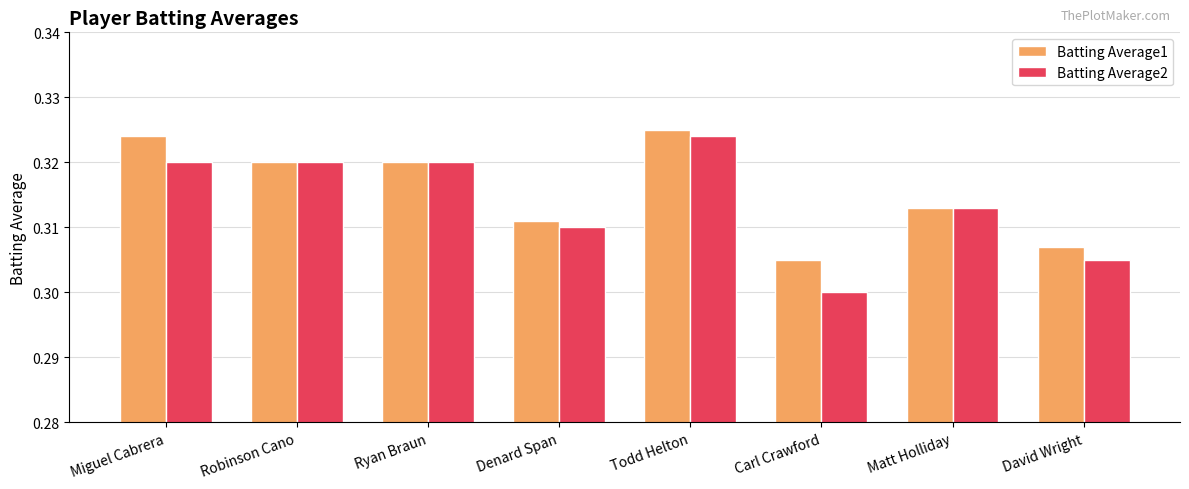

Where is Batting Average1 nearest to the value 0?

Carl Crawford